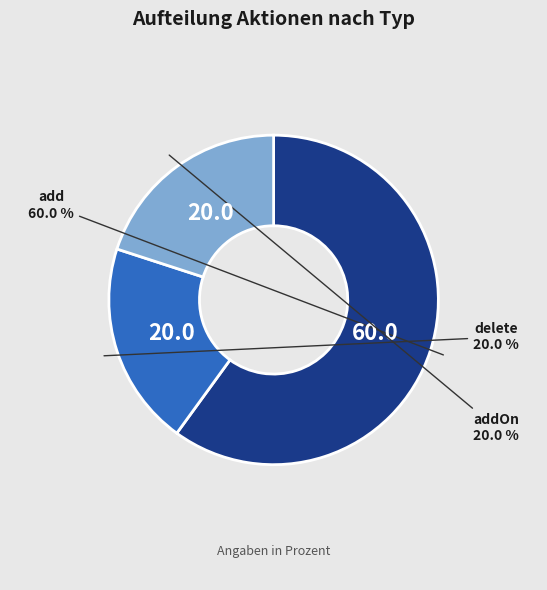

Between add and addOn, which is larger?

add